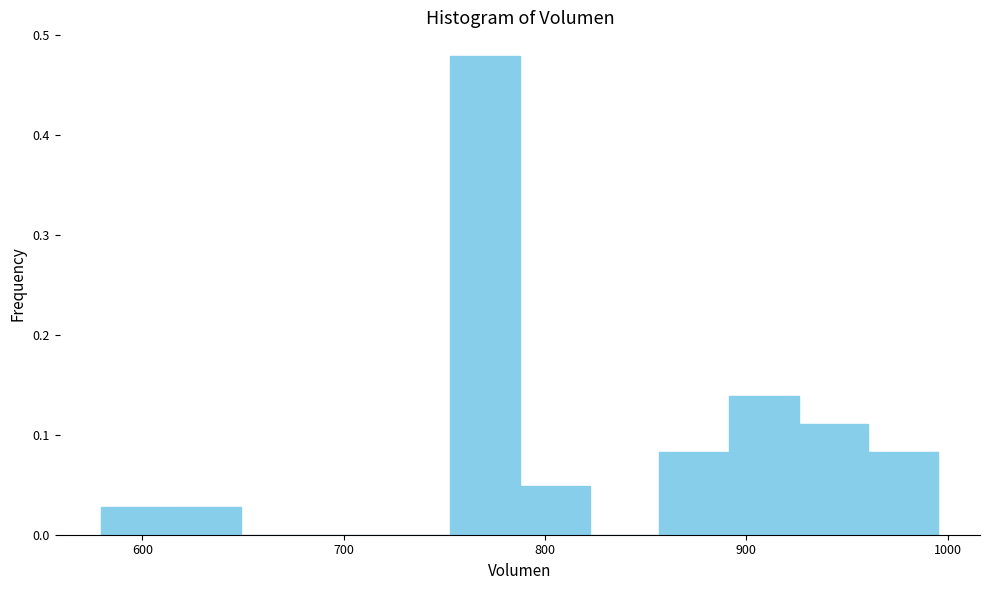

Read against the x-axis, roughly where is the centre of the tallest bar?

770